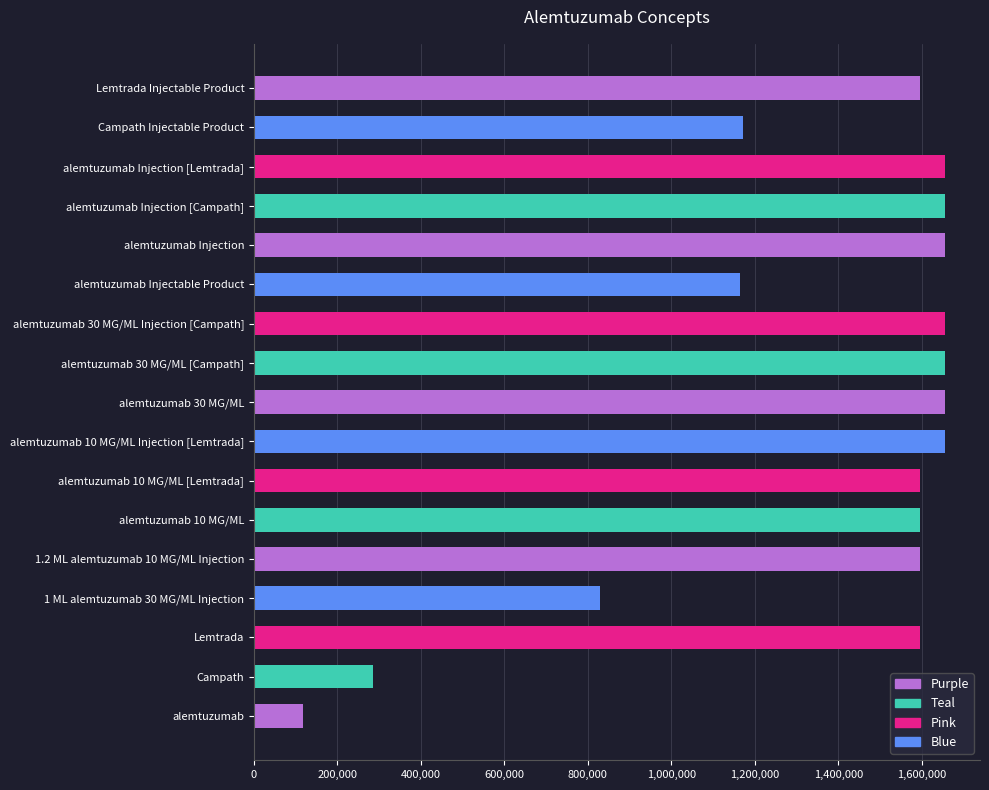

The value at 1.2 ML alemtuzumab 10 MG/ML Injection is 1594663. True or false?

True